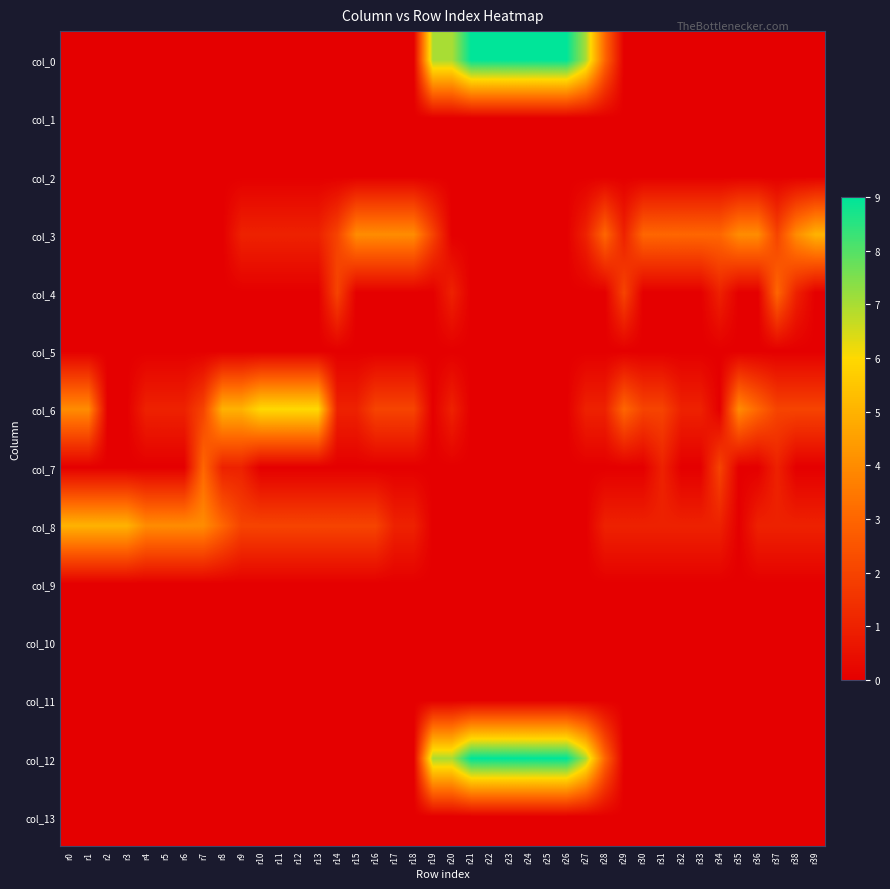

At which category is the sum across all series the highest?

r21